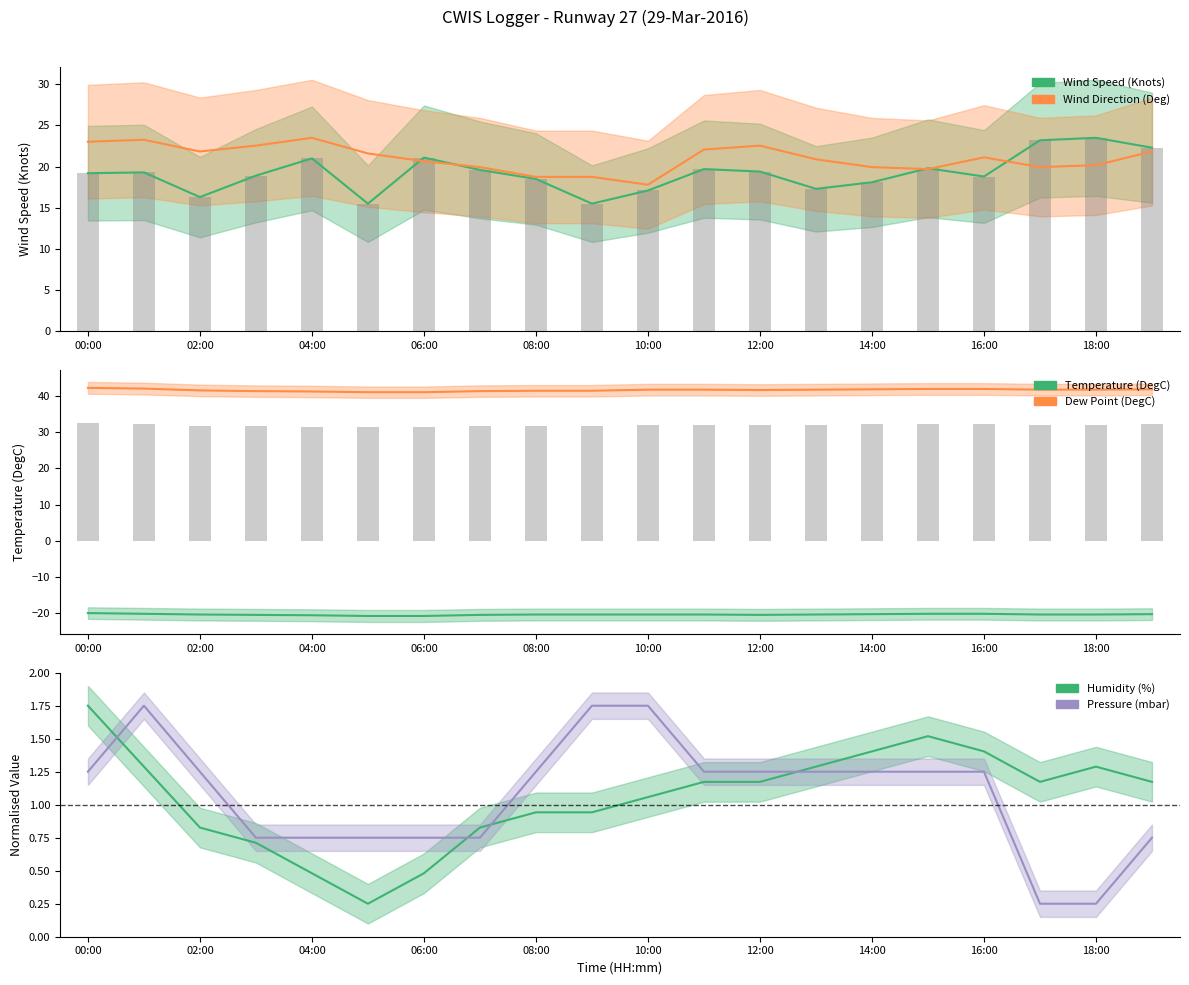

True or false: Wind Direction (Deg) has a value of 6.7 at 07:00.

False